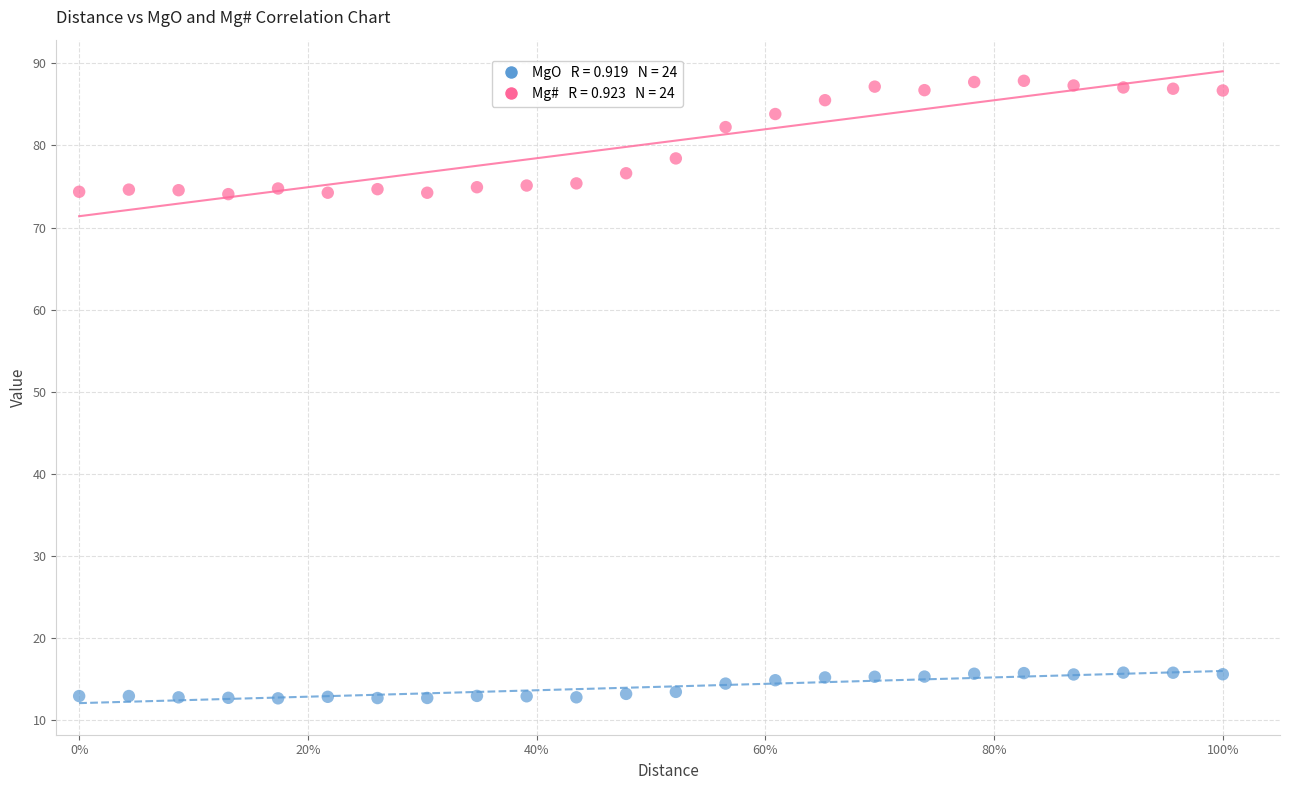

Across all data points, what is the range of Y values (max minus min)?

75.2